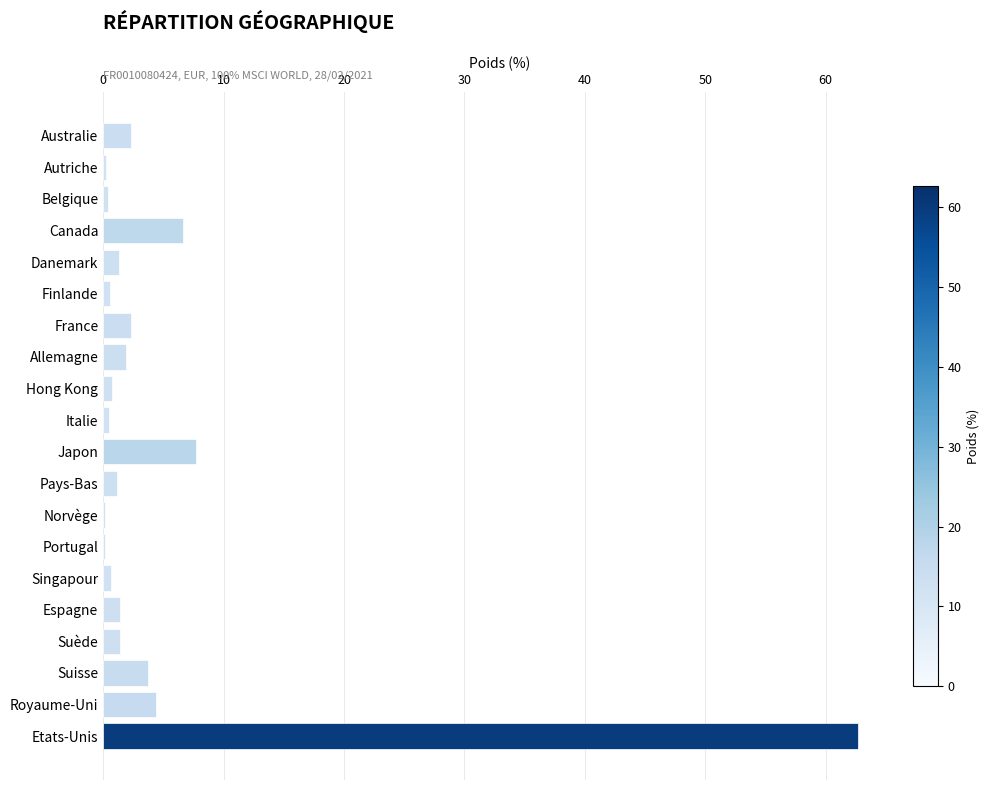

Does the chart contain stacked bars?

No